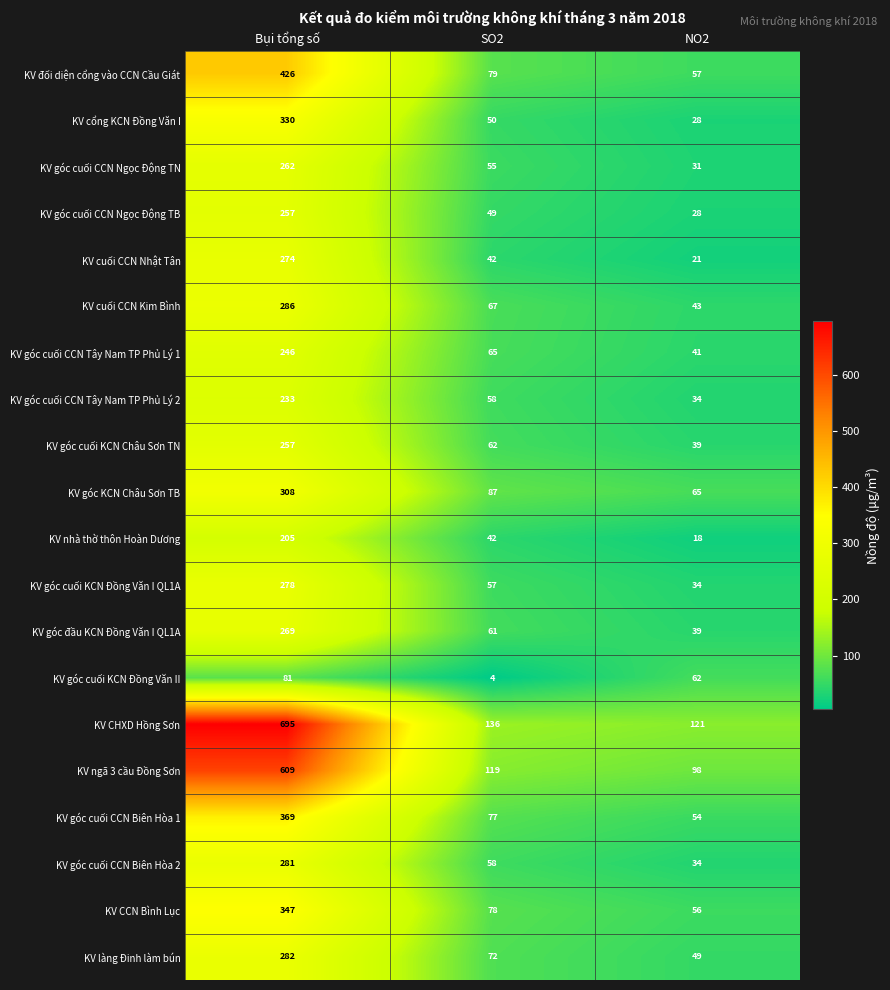

What is the spread (max minus min) of values at NO2?

103